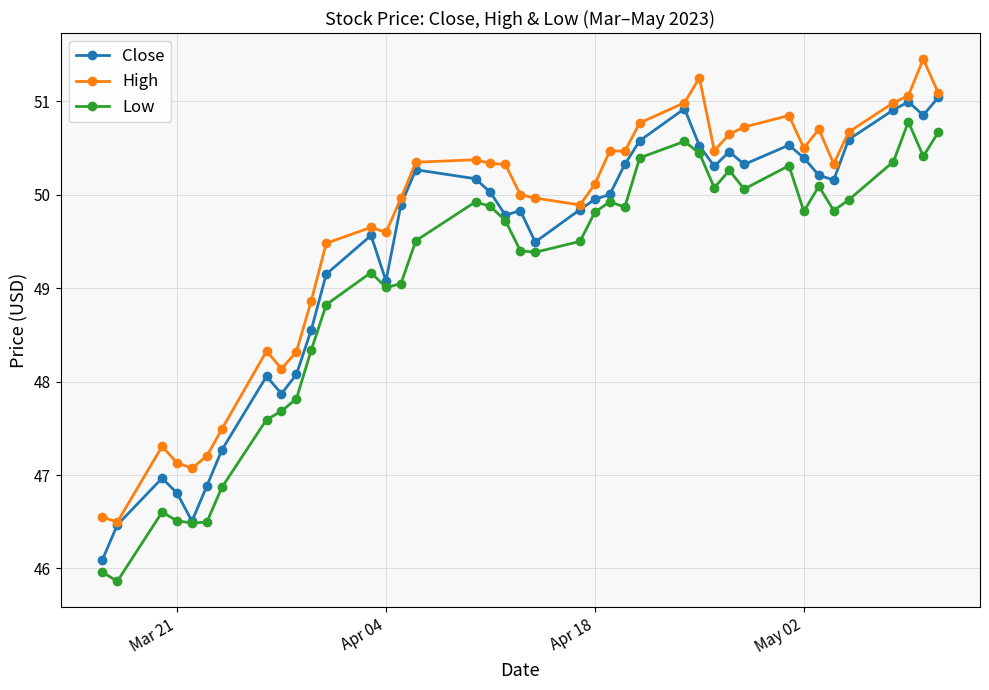

Which series has the largest total across all categories?

High